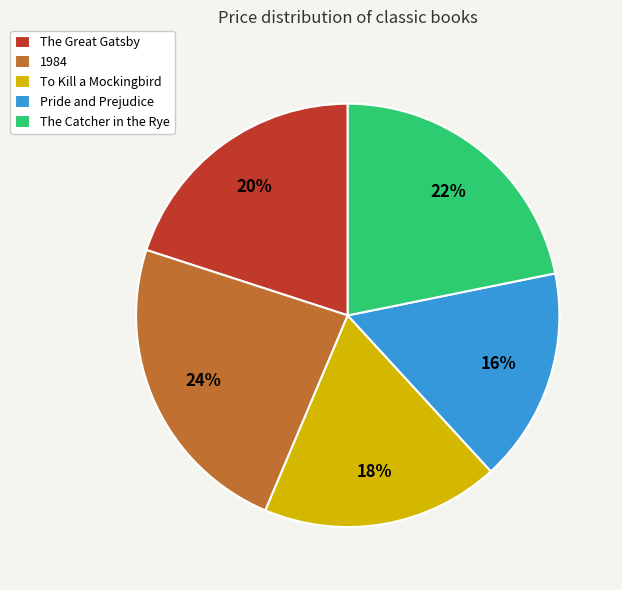

Which category has the biggest portion of the pie?

1984